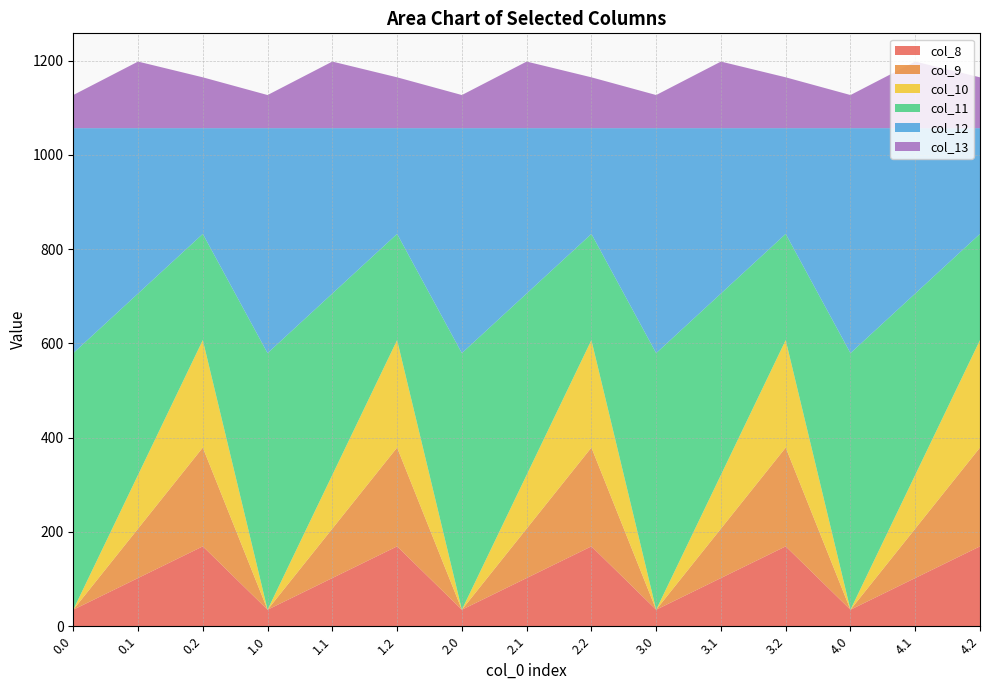

Reading left to right, list all the values displayed in this chart.

col_8: 35.0	102.3	169.5	35.0	102.3	169.5	35.0	102.3	169.5	35.0	102.3	169.5	35.0	102.3	169.5
col_9: 0.0	104.8	209.6	0.0	104.8	209.6	0.0	104.8	209.6	0.0	104.8	209.6	0.0	104.8	209.6
col_10: 0.0	114.0	228.0	0.0	114.0	228.0	0.0	114.0	228.0	0.0	114.0	228.0	0.0	114.0	228.0
col_11: 544.3	384.7	225.2	544.3	384.7	225.2	544.3	384.7	225.2	544.3	384.7	225.2	544.3	384.7	225.2
col_12: 477.2	350.8	224.3	477.2	350.8	224.3	477.2	350.8	224.3	477.2	350.8	224.3	477.2	350.8	224.3
col_13: 70.2	141.2	107.8	70.2	141.2	107.8	70.2	141.2	107.8	70.2	141.2	107.8	70.2	141.2	107.8